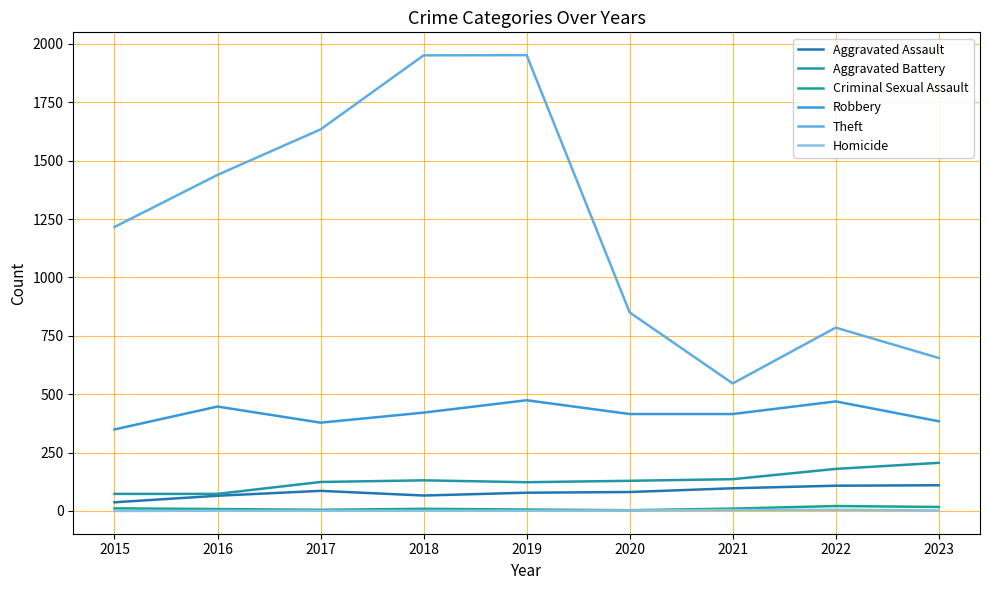

Is the value of Criminal Sexual Assault at 2023 greater than the value of Aggravated Assault at 2020?

No